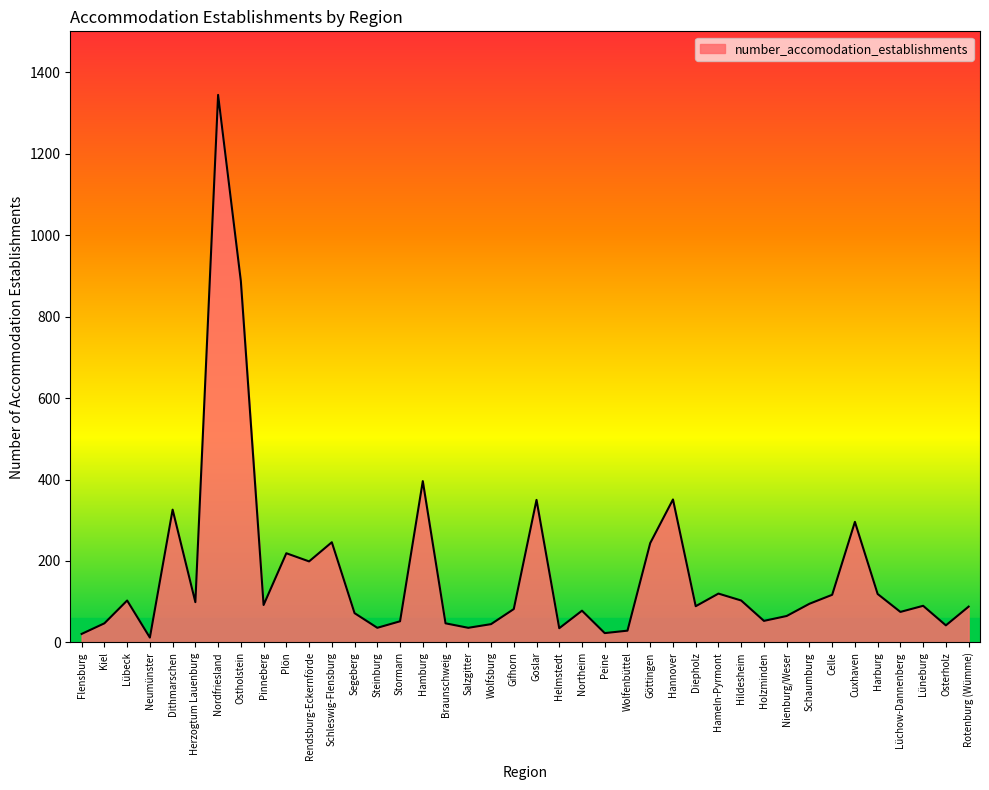

At which category does the data reach its first local peak?

Lübeck